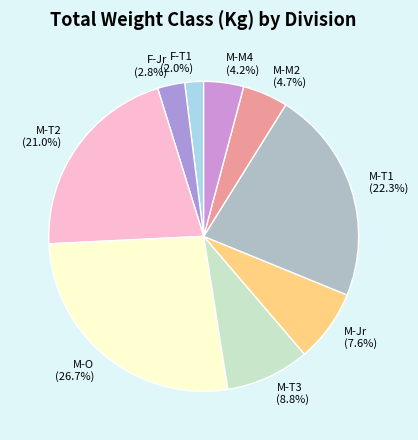

Is there a majority slice in this chart?

No